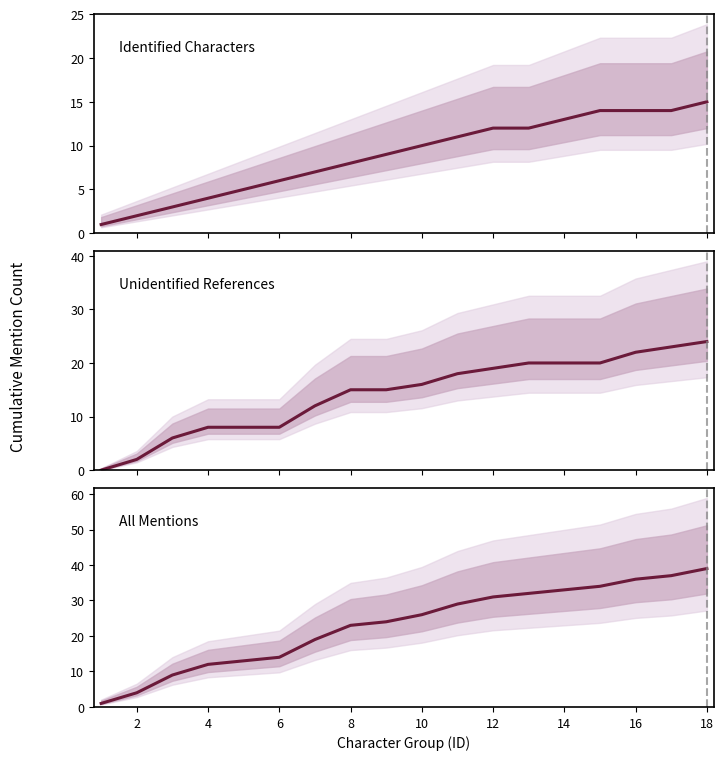

Count the number of categories in the chart.

18